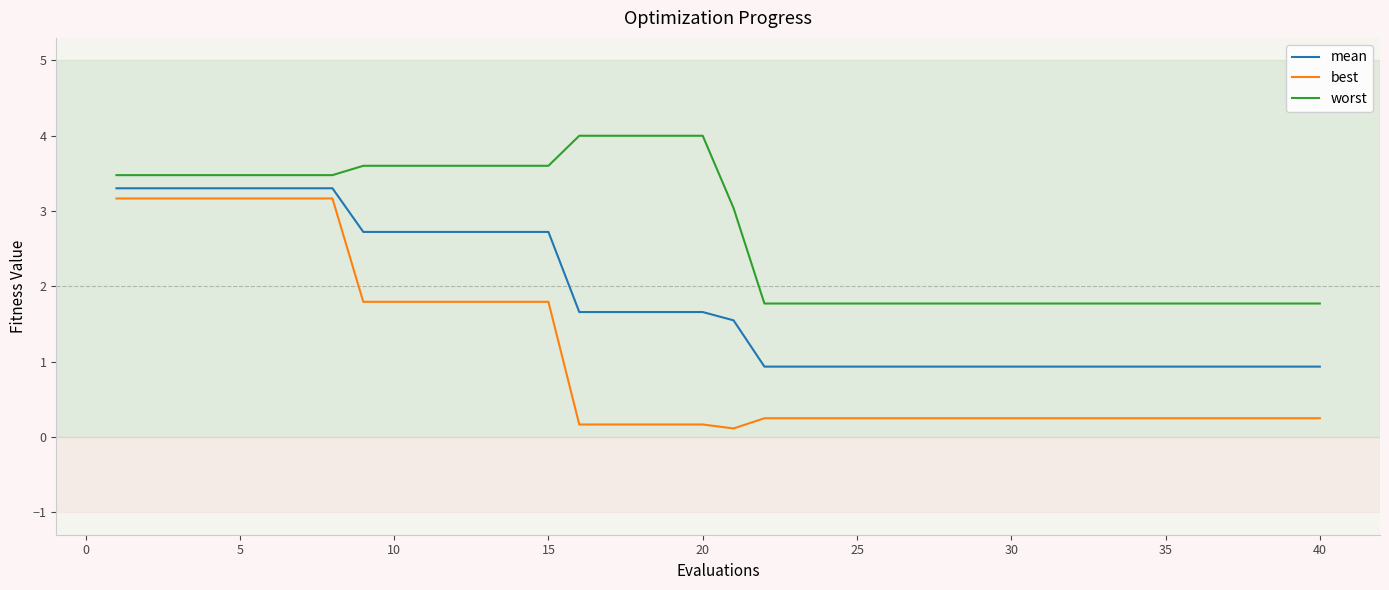

Reading right to left, extract all data points from this chart.

mean: 0.9	0.9	0.9	0.9	0.9	0.9	0.9	0.9	0.9	0.9	0.9	0.9	0.9	0.9	0.9	0.9	0.9	0.9	0.9	1.5	1.7	1.7	1.7	1.7	1.7	2.7	2.7	2.7	2.7	2.7	2.7	2.7	3.3	3.3	3.3	3.3	3.3	3.3	3.3	3.3
best: 0.2	0.2	0.2	0.2	0.2	0.2	0.2	0.2	0.2	0.2	0.2	0.2	0.2	0.2	0.2	0.2	0.2	0.2	0.2	0.1	0.2	0.2	0.2	0.2	0.2	1.8	1.8	1.8	1.8	1.8	1.8	1.8	3.2	3.2	3.2	3.2	3.2	3.2	3.2	3.2
worst: 1.8	1.8	1.8	1.8	1.8	1.8	1.8	1.8	1.8	1.8	1.8	1.8	1.8	1.8	1.8	1.8	1.8	1.8	1.8	3.0	4.0	4.0	4.0	4.0	4.0	3.6	3.6	3.6	3.6	3.6	3.6	3.6	3.5	3.5	3.5	3.5	3.5	3.5	3.5	3.5